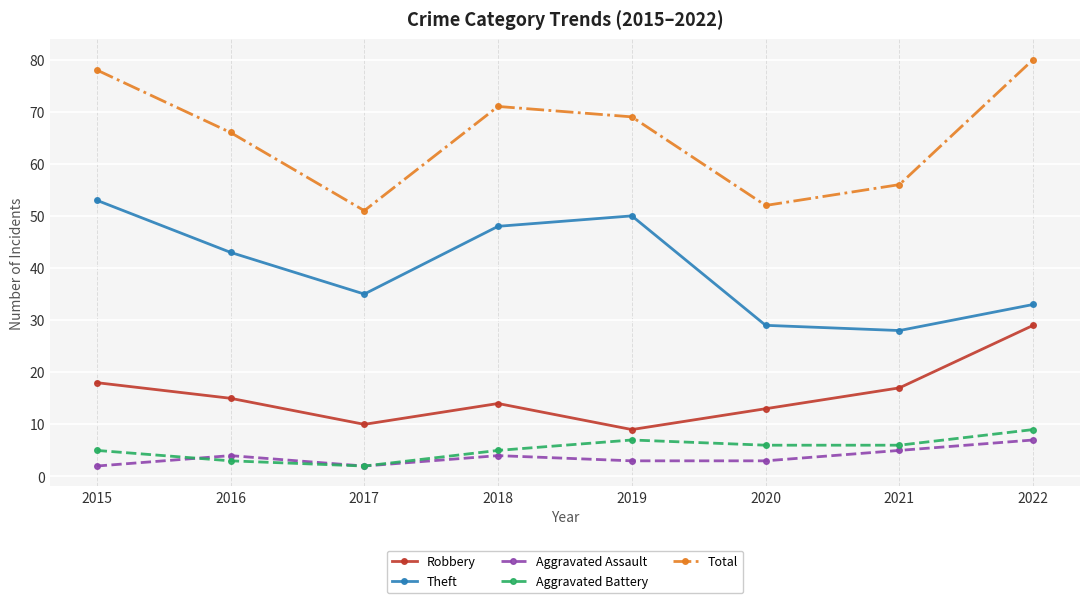

At how many categories does at least one series exceed 2?

8